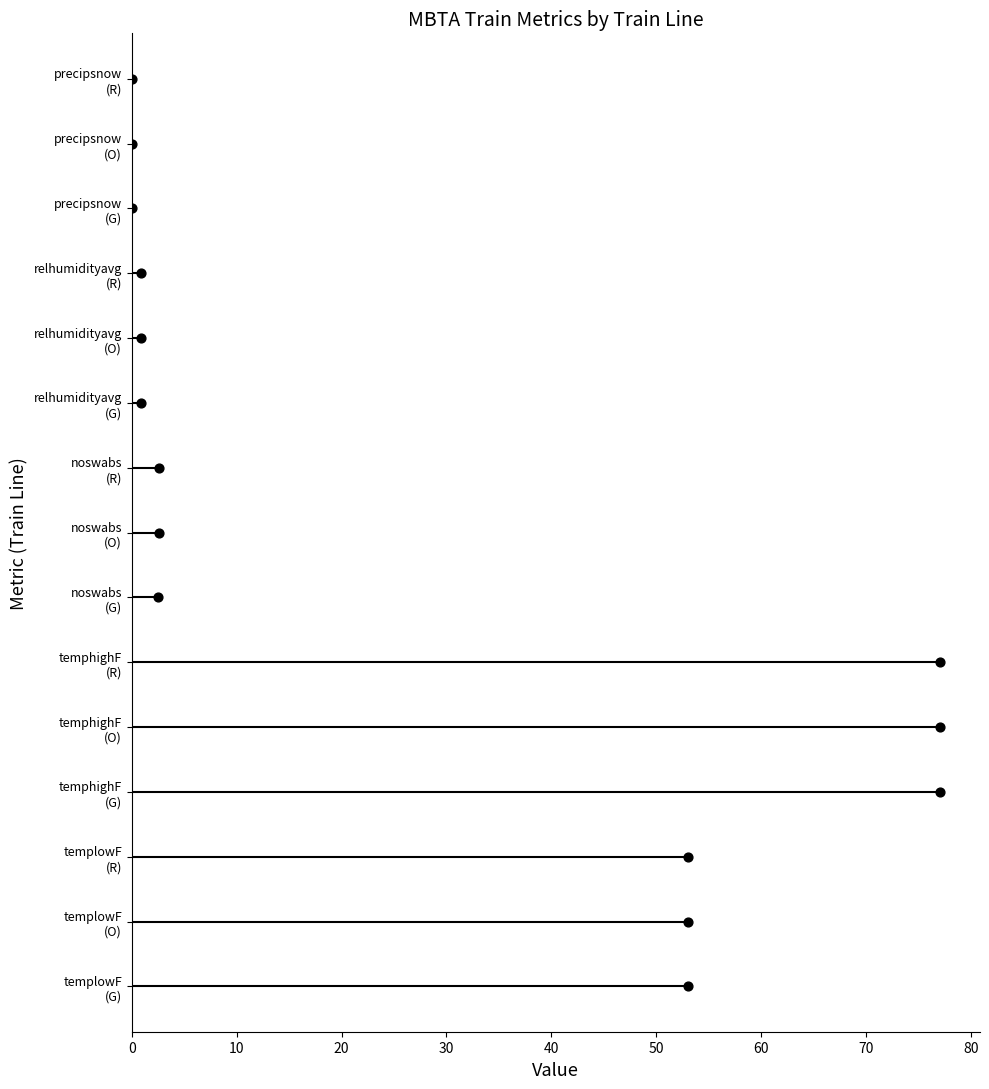

What is the change in value from 10 to 12?

+11